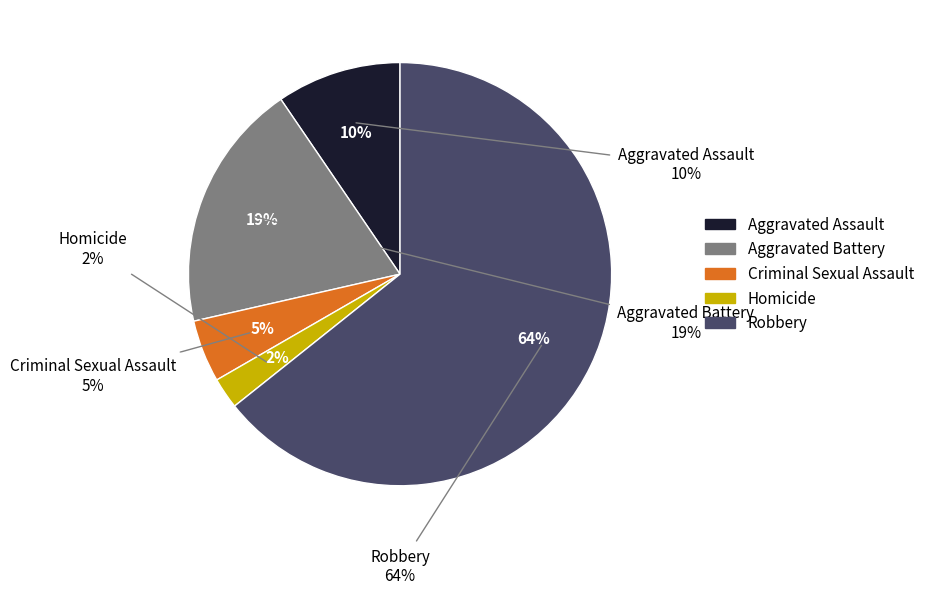

The Criminal Sexual Assault slice represents 11% of the pie. True or false?

False